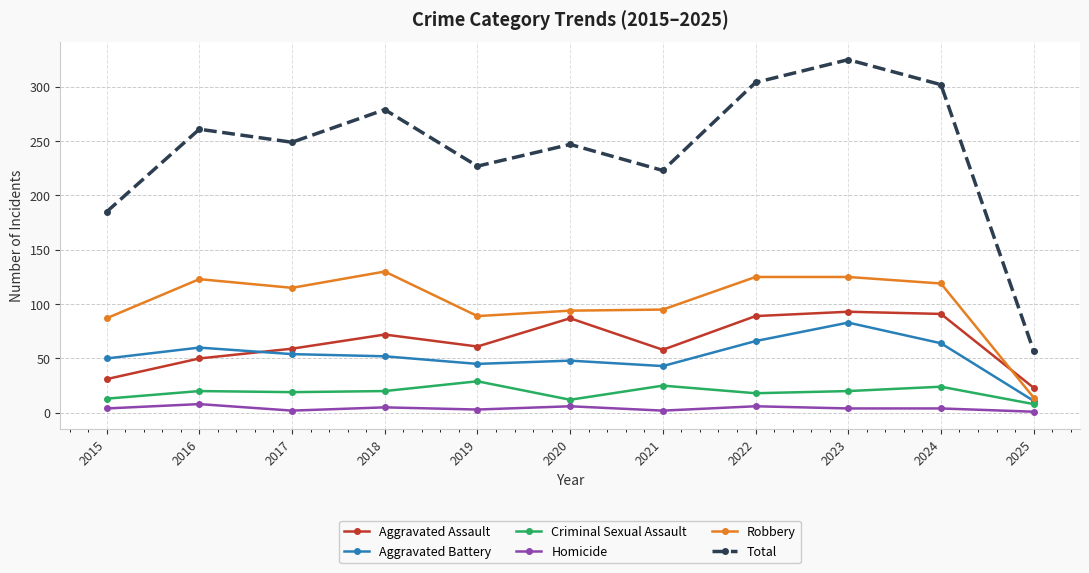

What is the difference between the highest and lowest values at 2021?

221